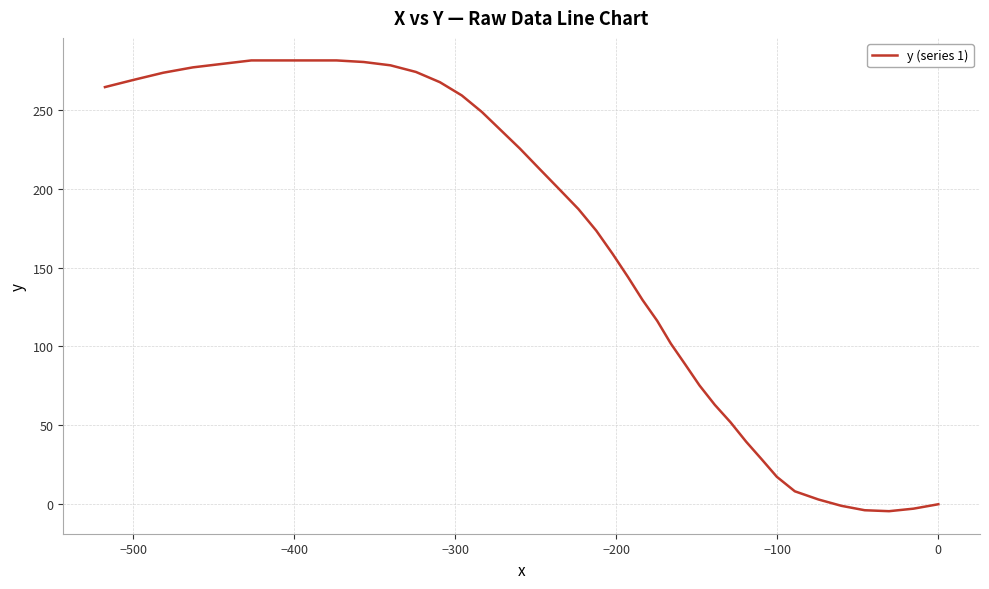

How many negative values are there?

4